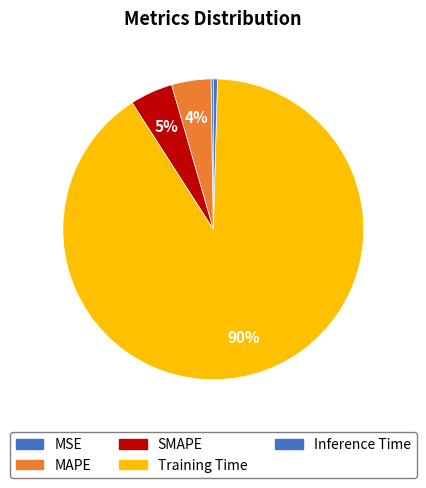

Count the number of slices in the pie.

5